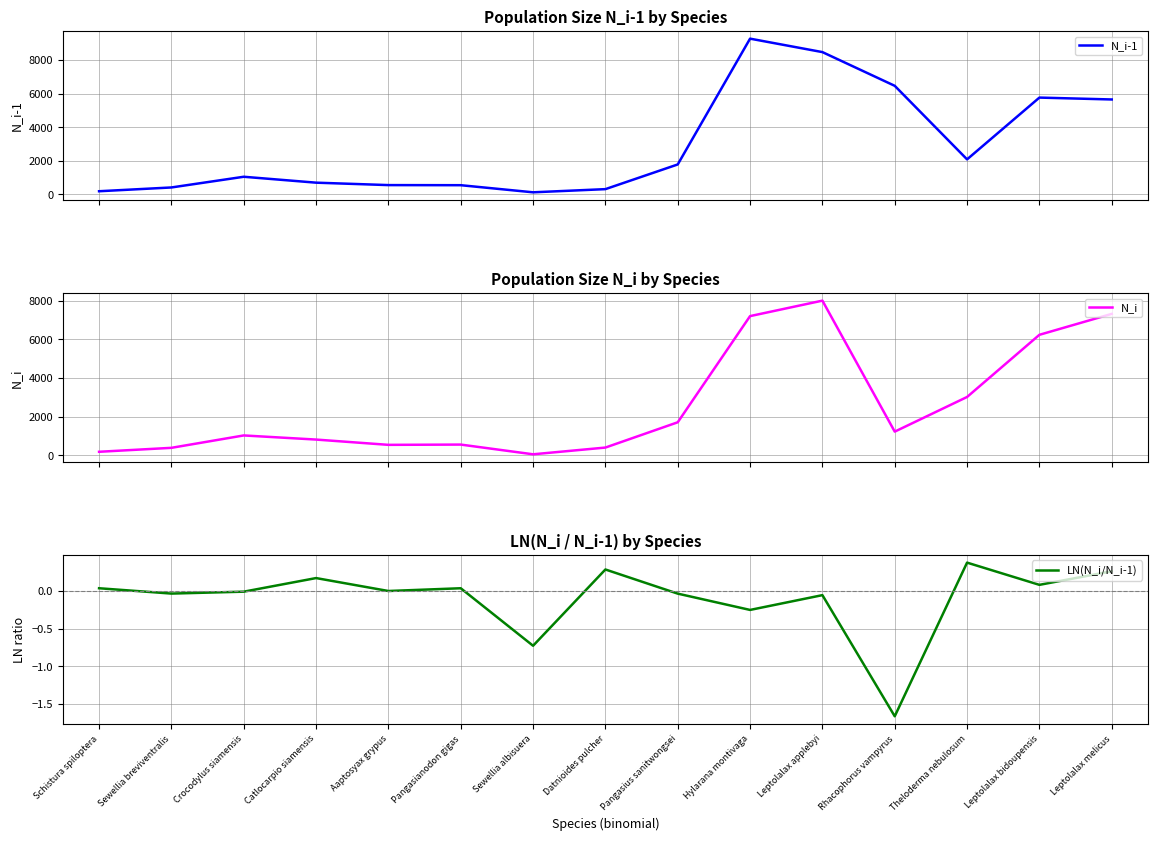

What is the label of the 9th point from the left?

Pangasius sanitwongsei